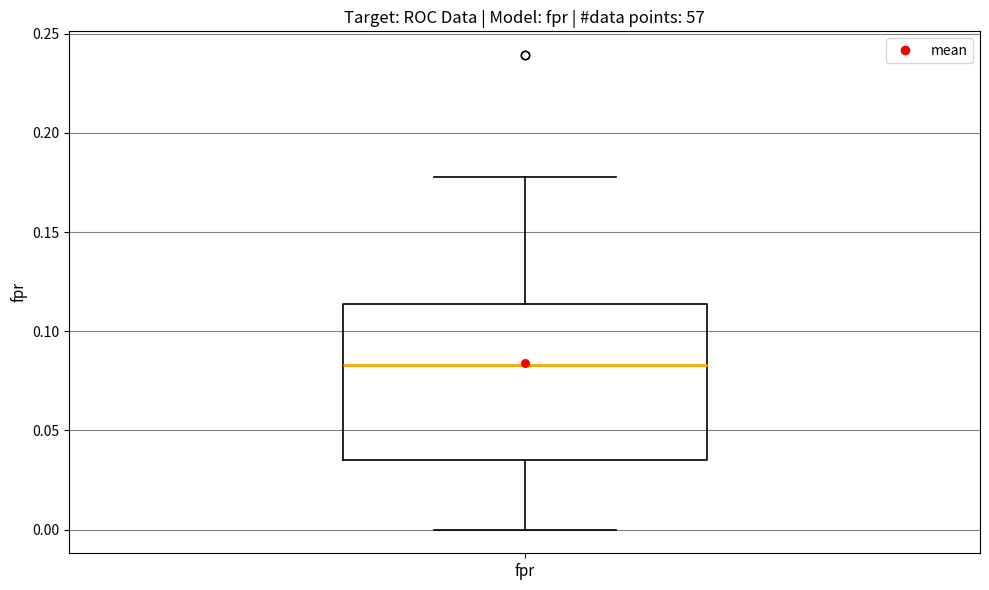

Where does the lower whisker of the box for fpr end on the y-axis? The values are not printed on the chart, so give them approximately, as read against the axis.

0.000